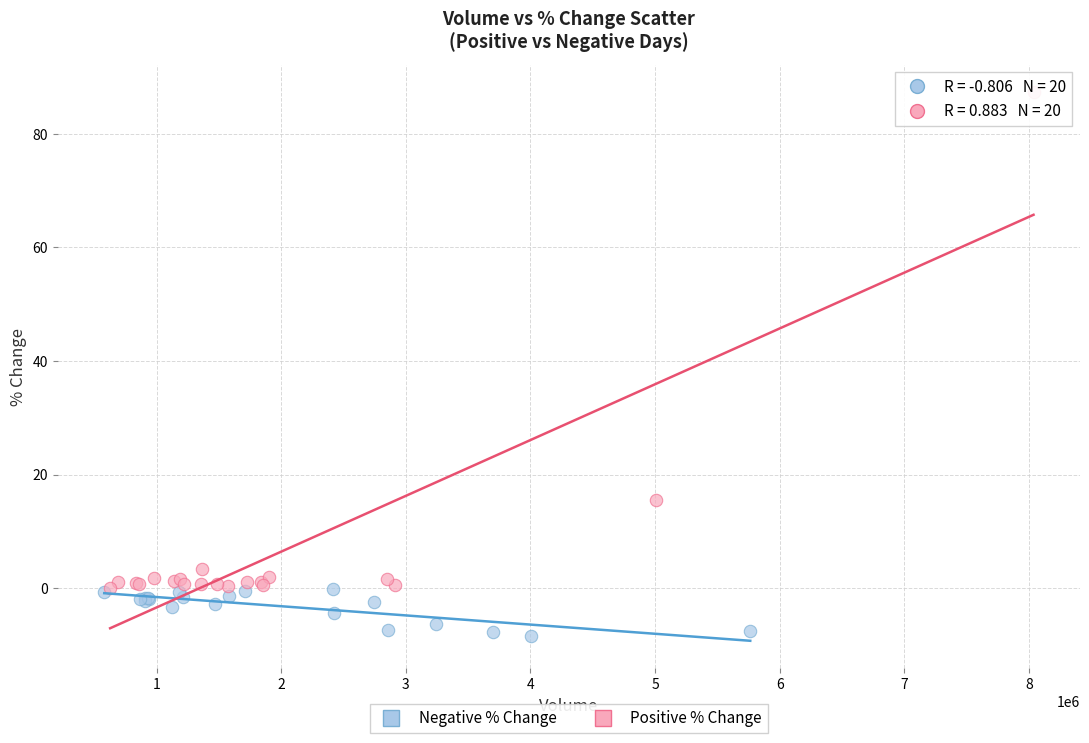

Which series contains the lowest Y value?

Negative % Change